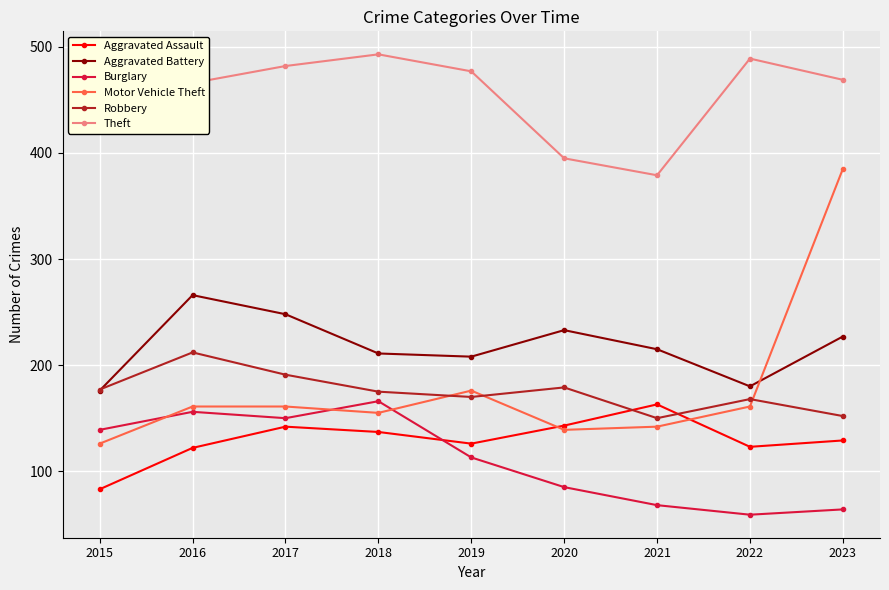

True or false: Burglary has a value of 101 at 2022.

False